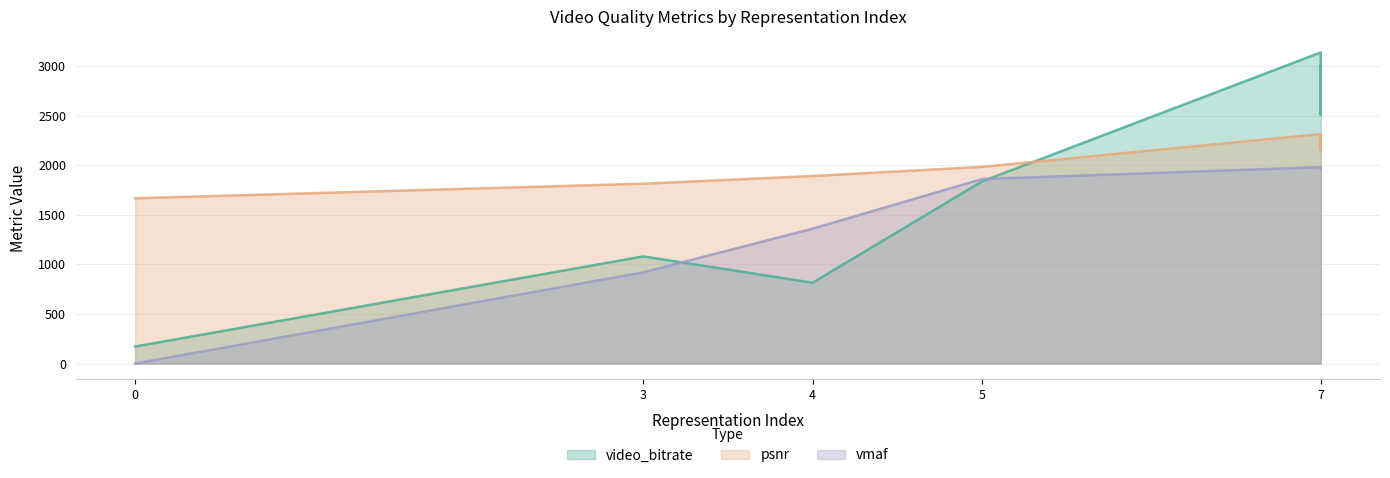

True or false: vmaf has a value of 1214.9 at 0.

False